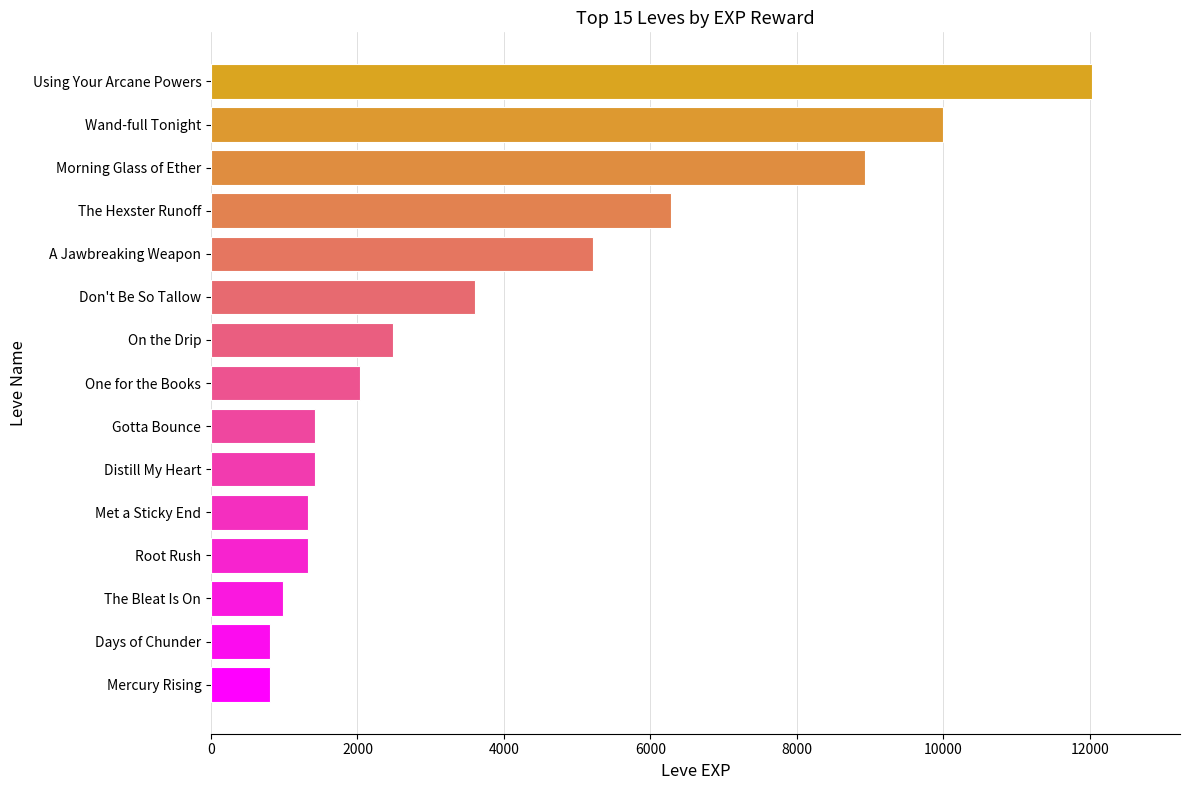

What is the average value?

3911